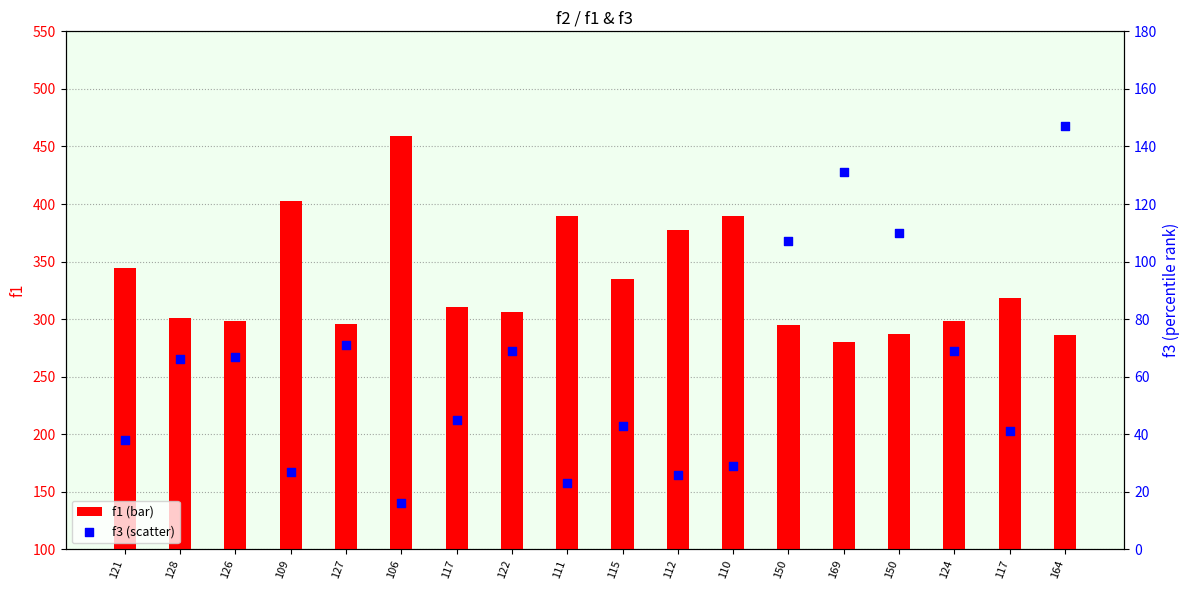

At how many categories does at least one series exceed 451?

1